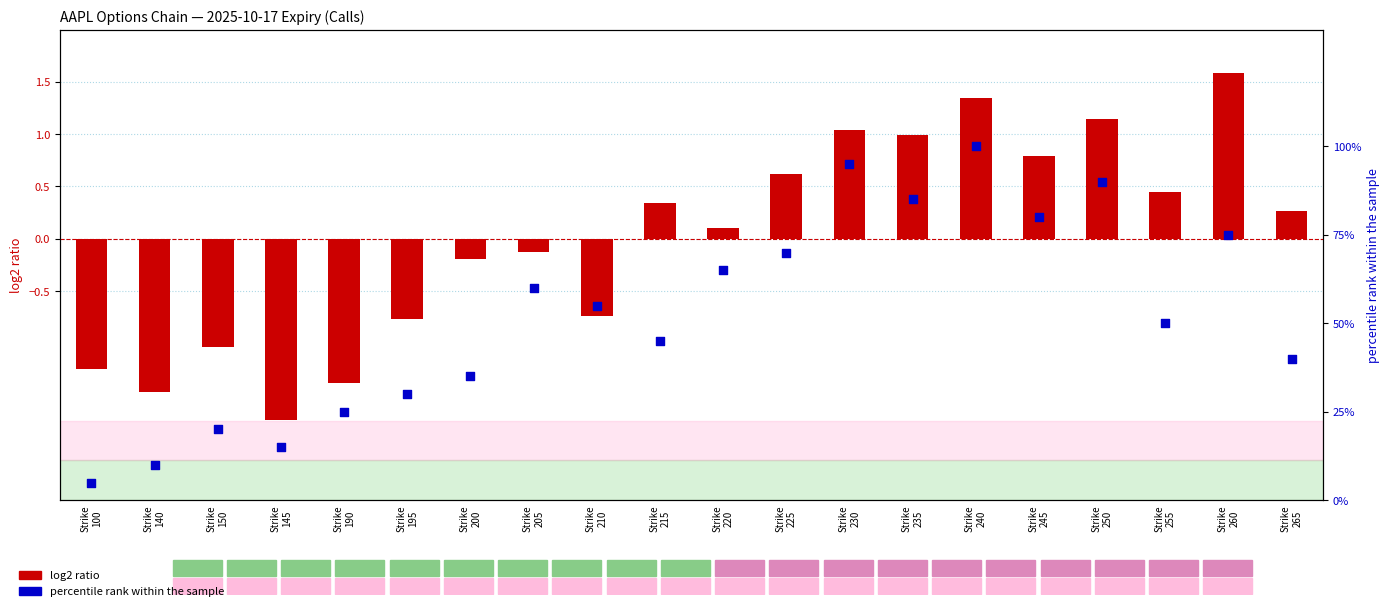

Is the value of percentile rank within sample at Strike
145 greater than the value of log2 volume (normalised) at Strike
210?

Yes